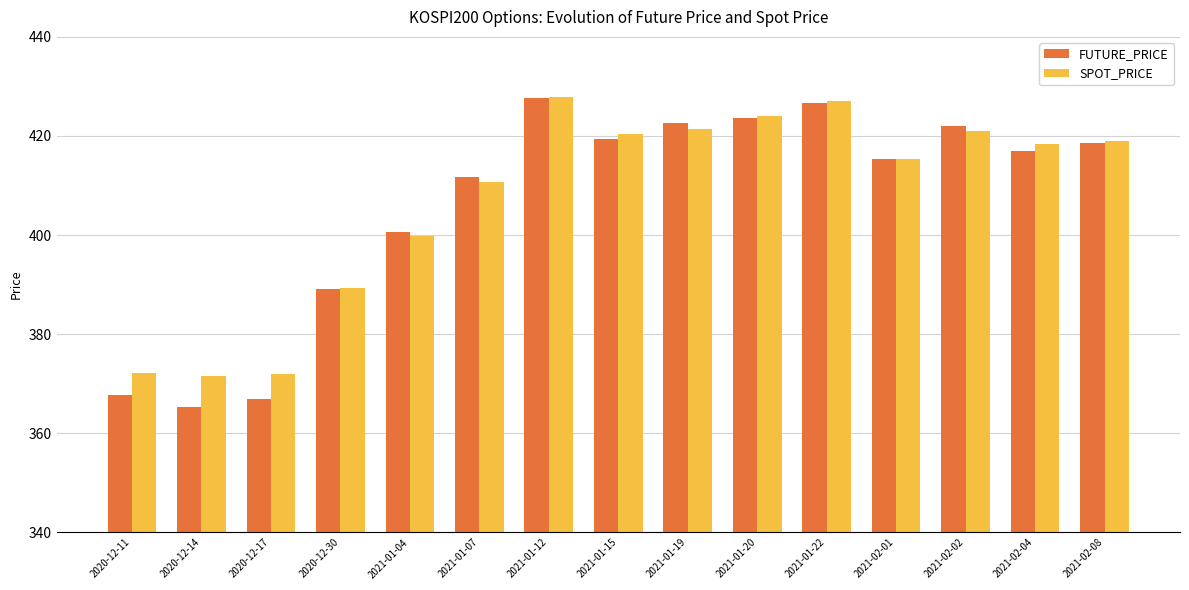

At how many categories does at least one series exceed 366?

15